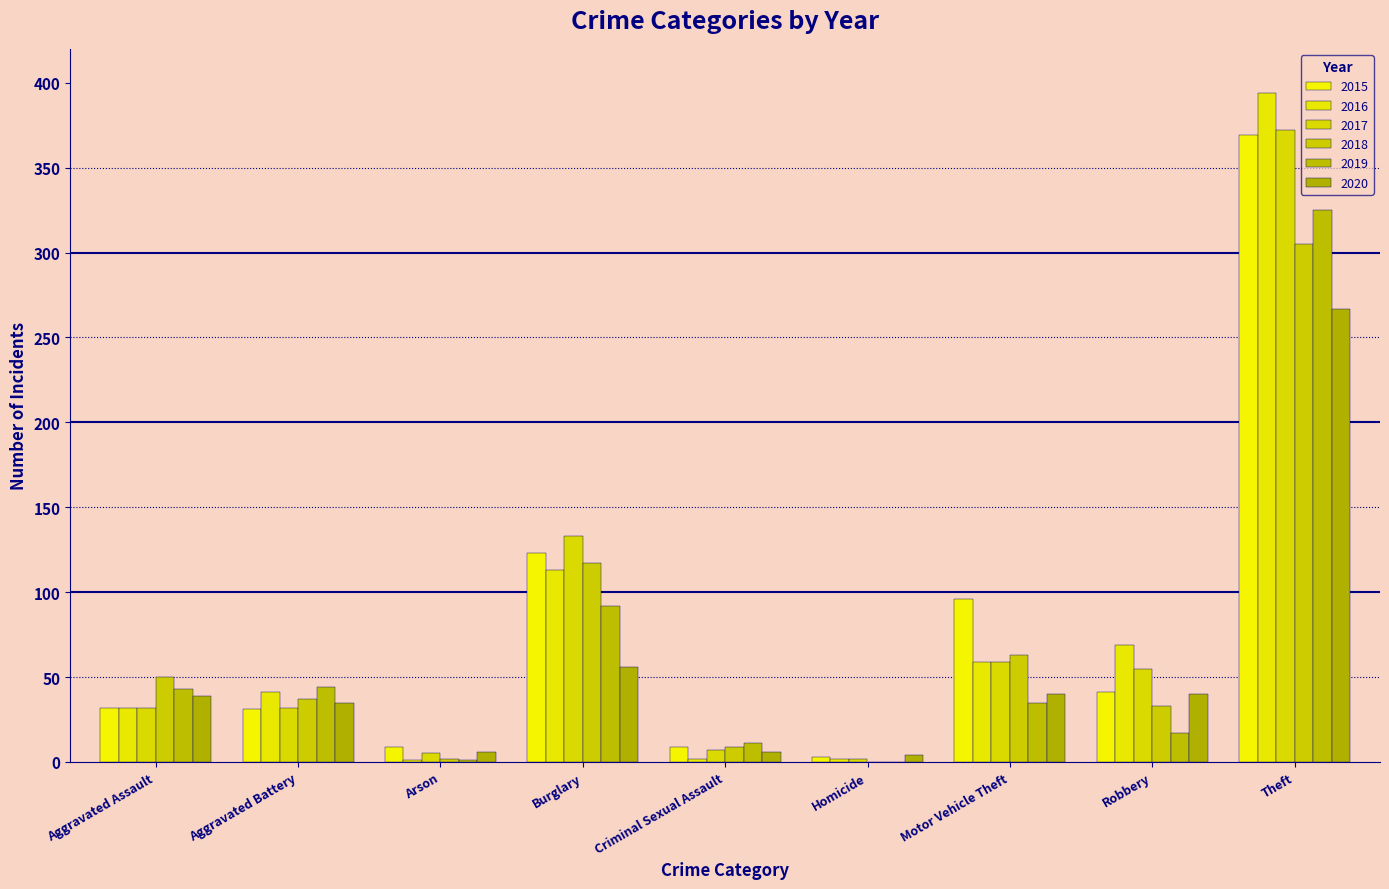

What is the average value of the 2018 series?

68